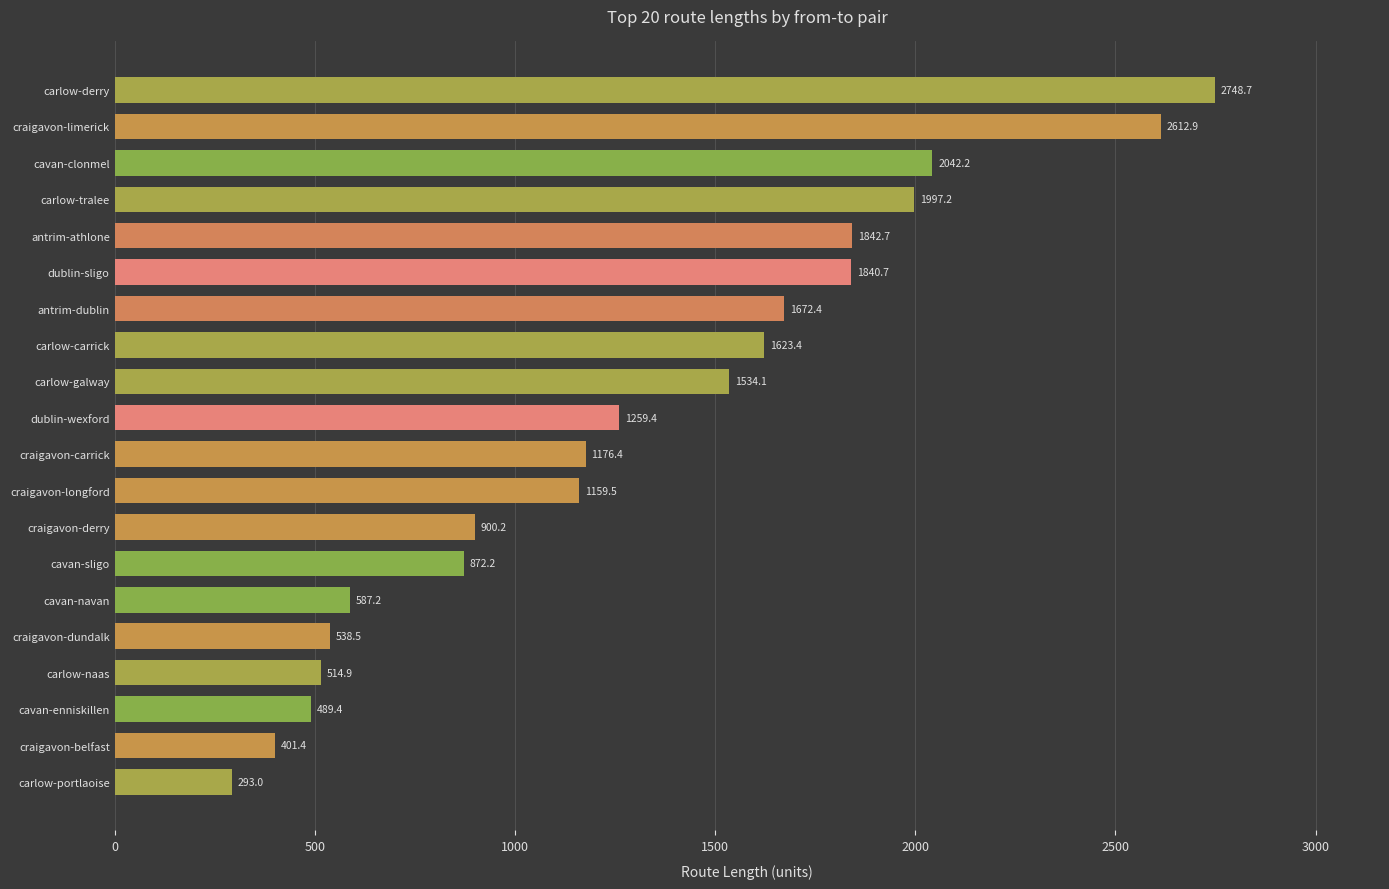

How many values are below 1259?

10